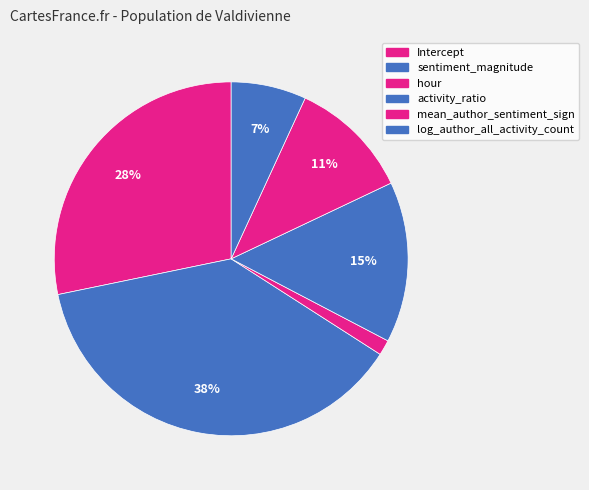

What percentage do sentiment_magnitude and activity_ratio together represent?

52.4%